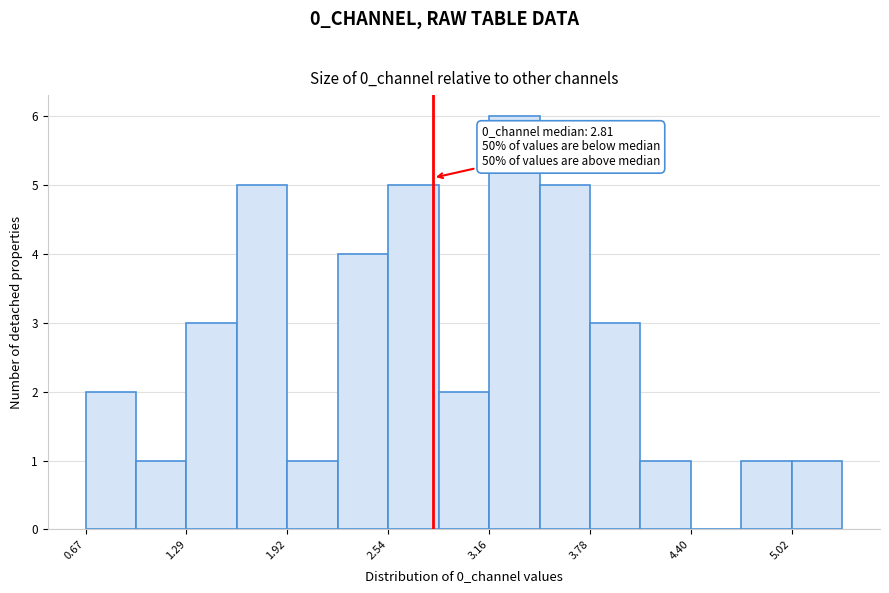

Around what value on the x-axis is the tallest bar? Give the approximate position of its centre, as read against the axis.

3.3